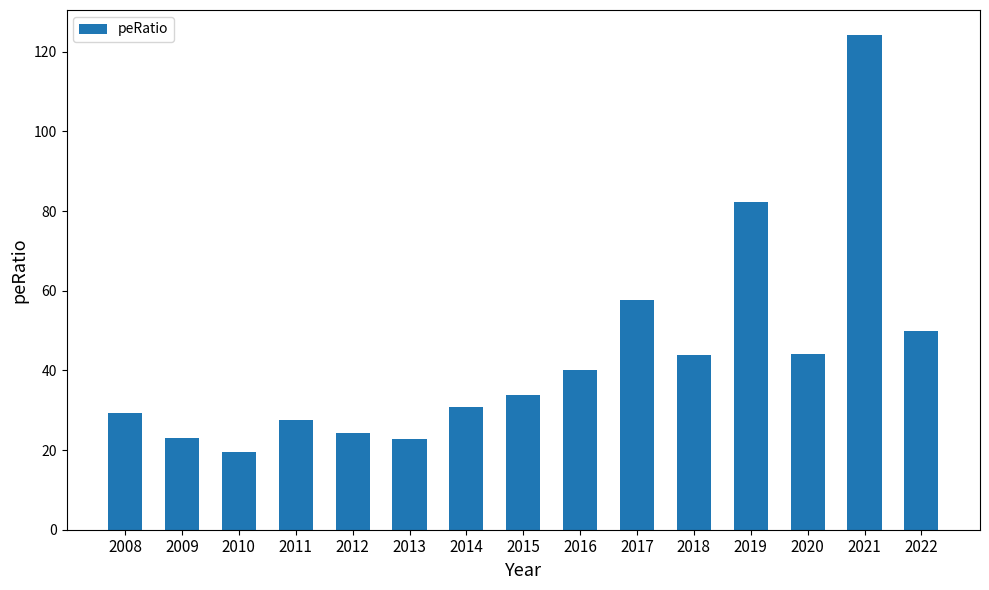

True or false: the data shows 5.6 at 2012.

False